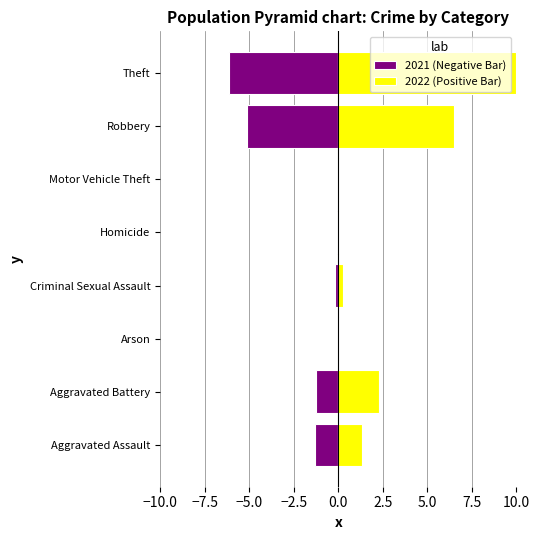

What is the sum of all 2021 (Negative Bar) values?

-14.1